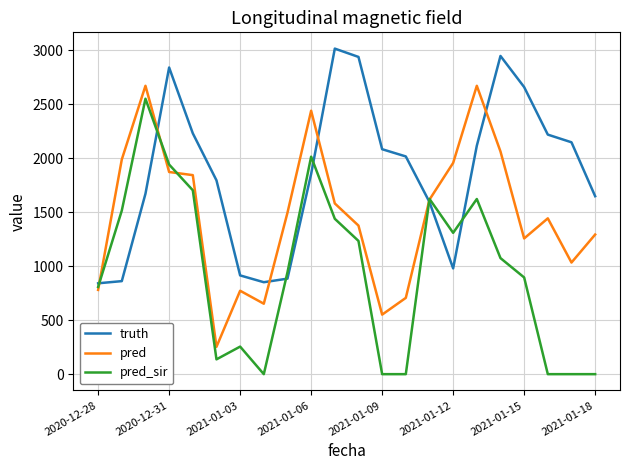

Which series has the widest spread of values?

pred_sir